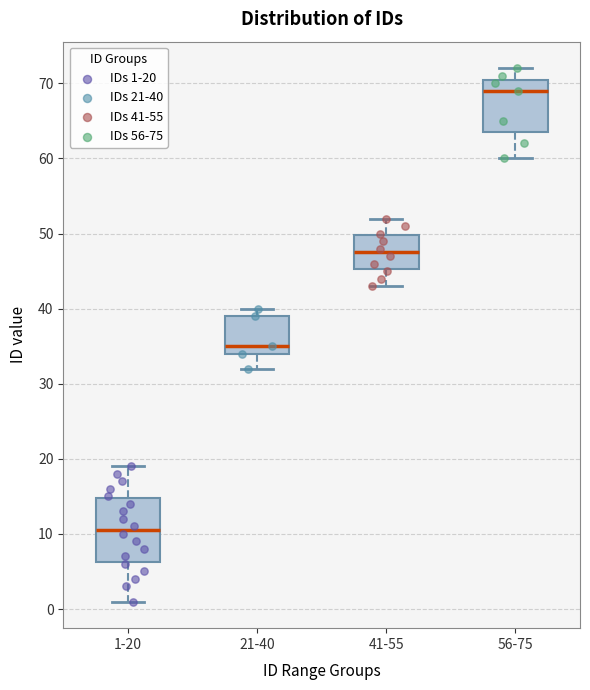

Comparing the boxes themselves (not the whiskers), which one is the tallest?

1-20